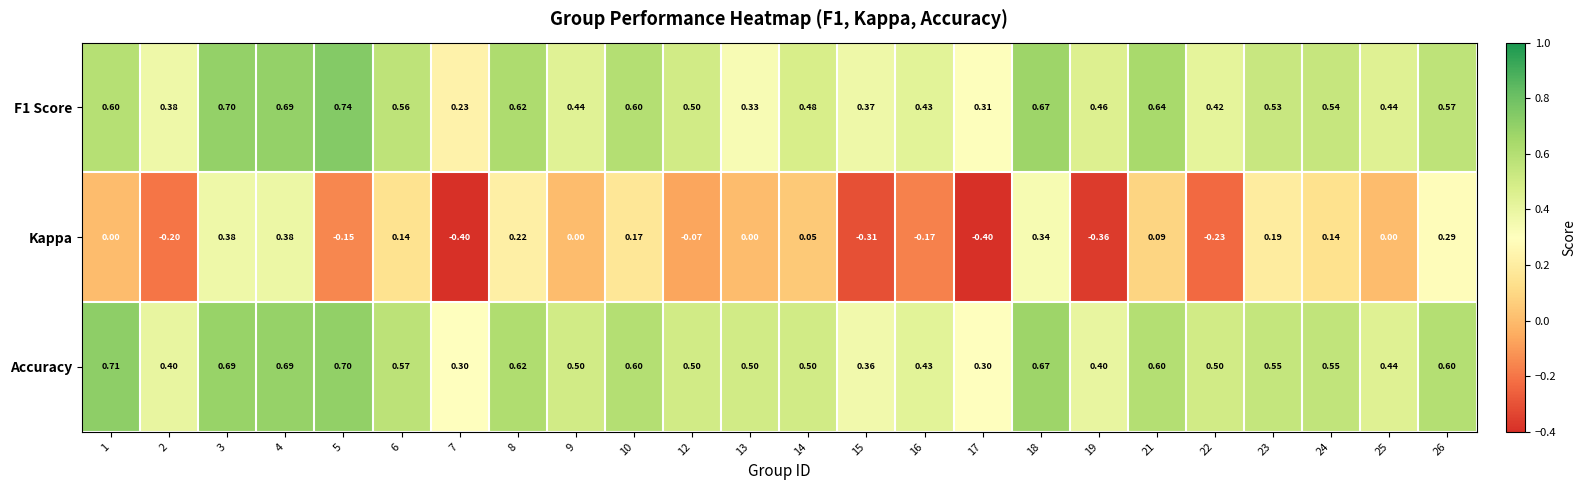

Which series has the largest range (max minus min)?

Kappa